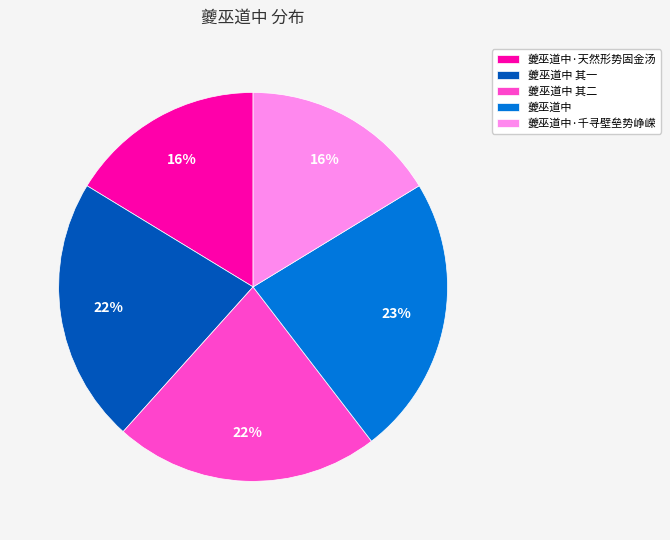

Is it true that 夔巫道中 其二 is 13% of the pie?

False